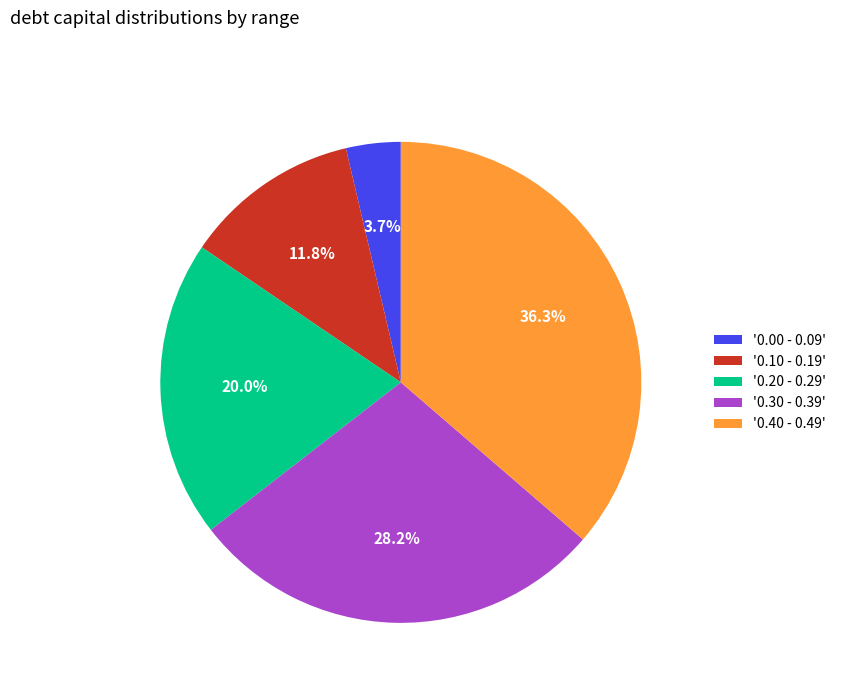

Count the number of slices in the pie.

5